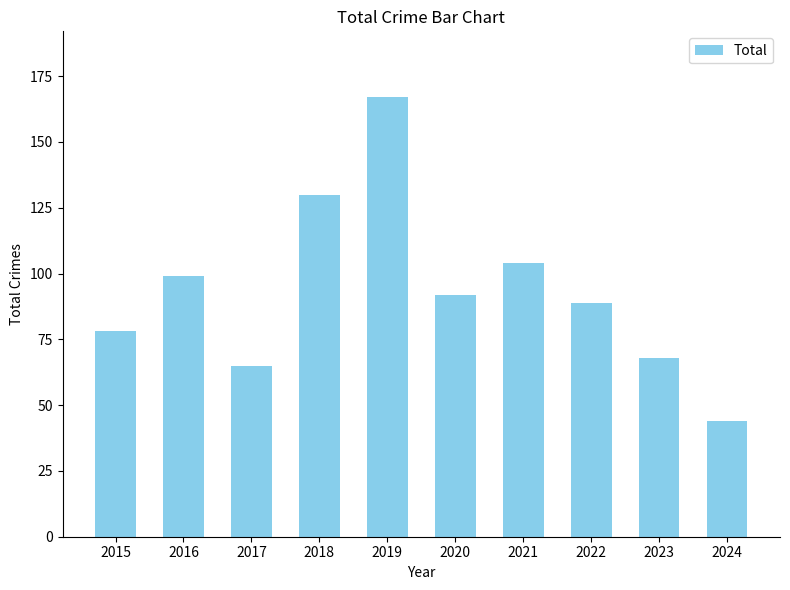

Which label corresponds to the largest value in the chart?

2019